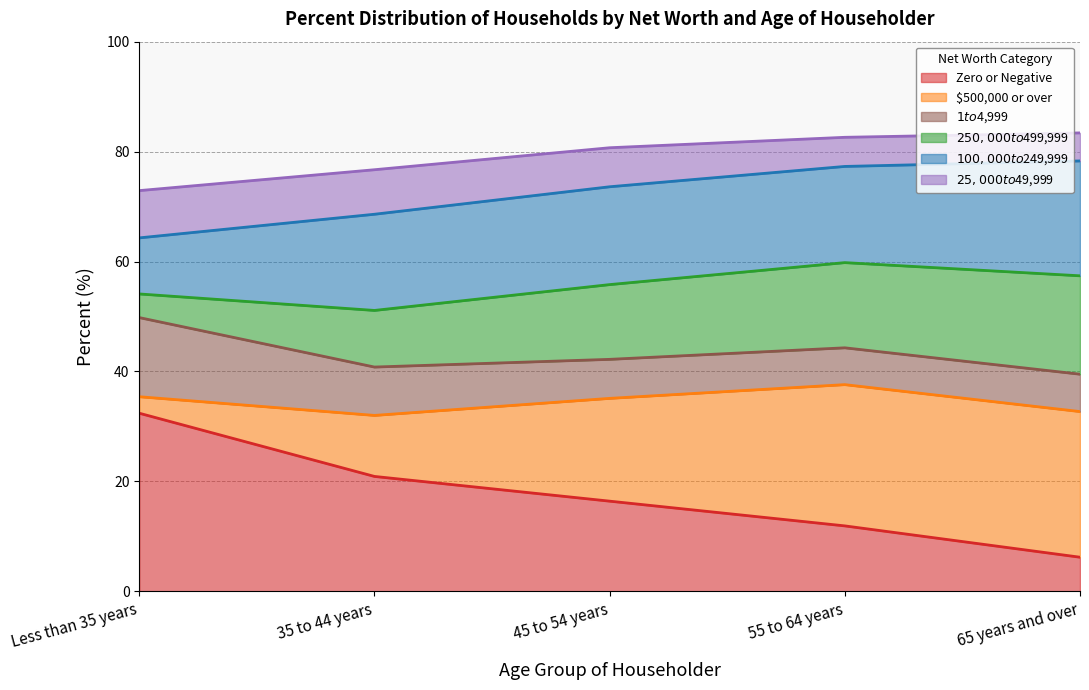

The Zero or Negative series shows 16.5 at 55 to 64 years. True or false?

False